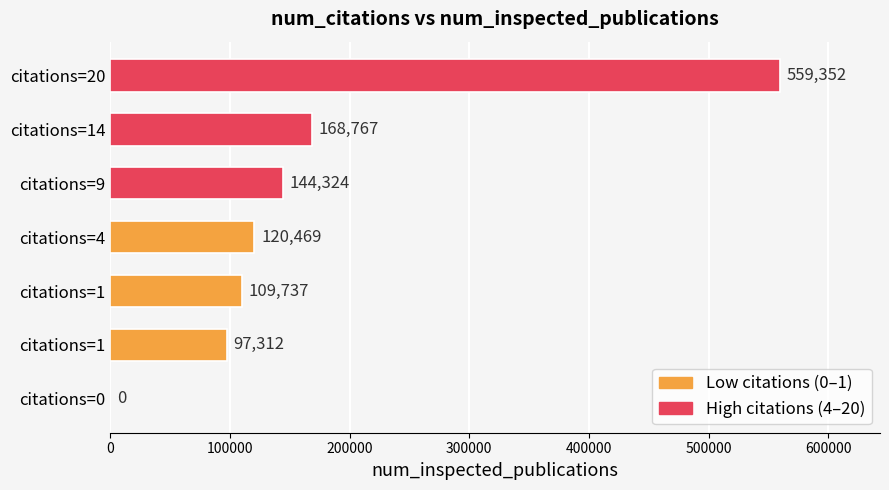

How many distinct data groups are displayed?

1